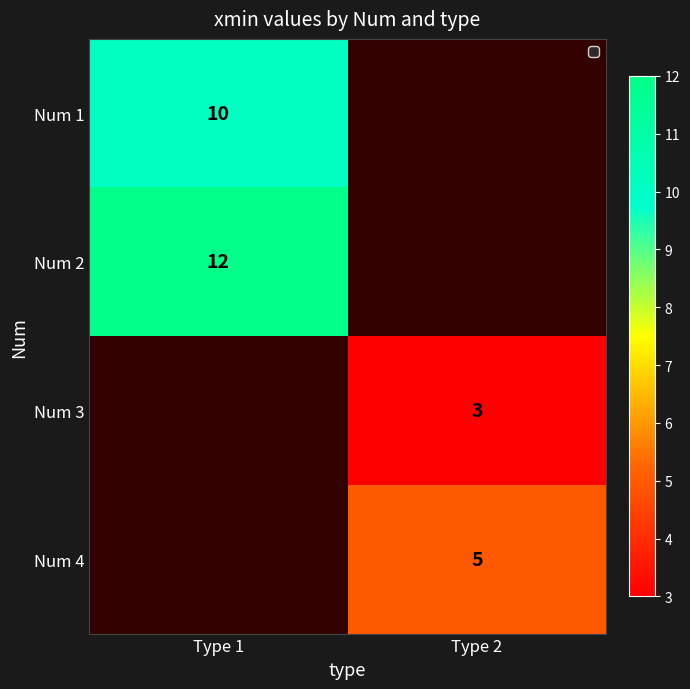

The Num 3 series shows 1 at Type 2. True or false?

False